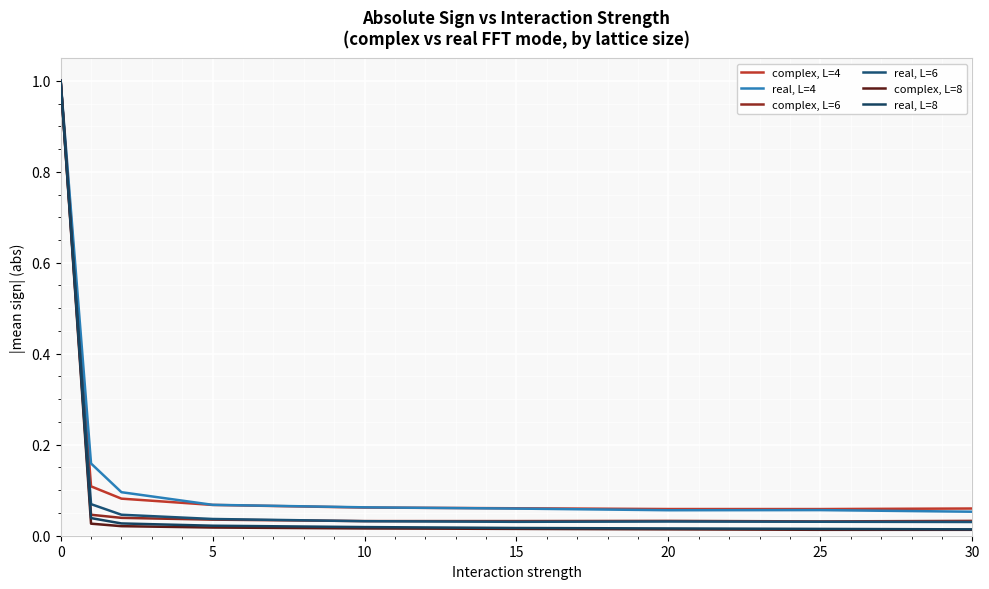

Is this an area chart (filled region under the line)?

No